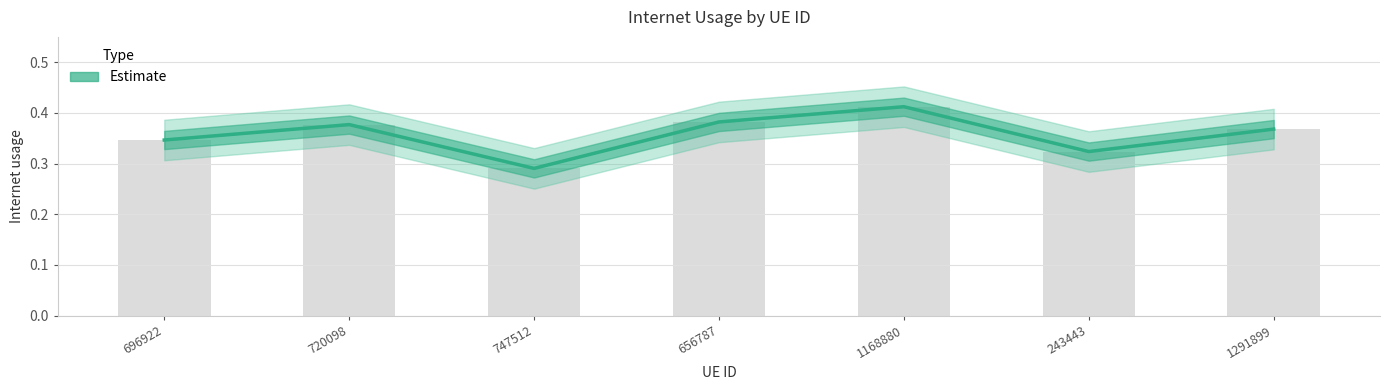

Rank the categories by value from highest to lowest.

1168880, 656787, 720098, 1291899, 696922, 243443, 747512